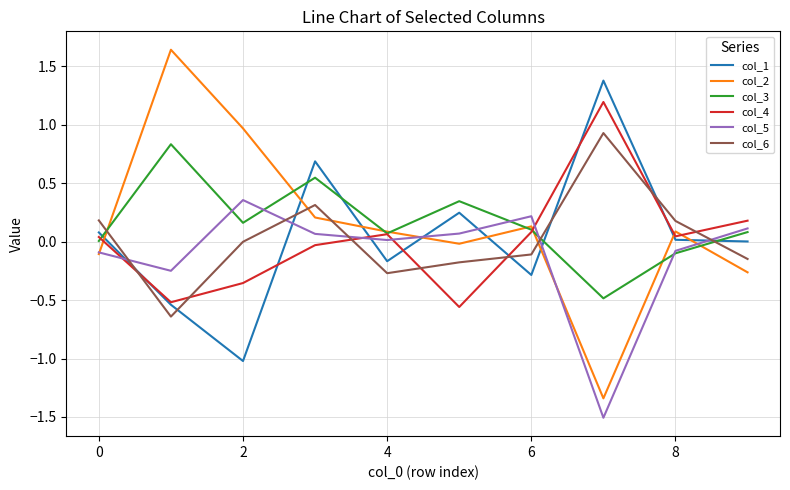

How many intersections are there between col_6 and col_5?

5